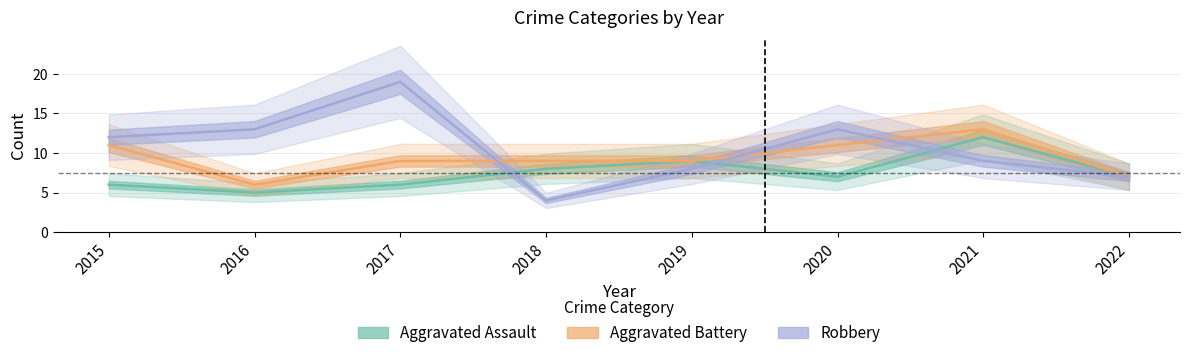

Is the value of Aggravated Battery at 2019 greater than the value of Robbery at 2019?

Yes